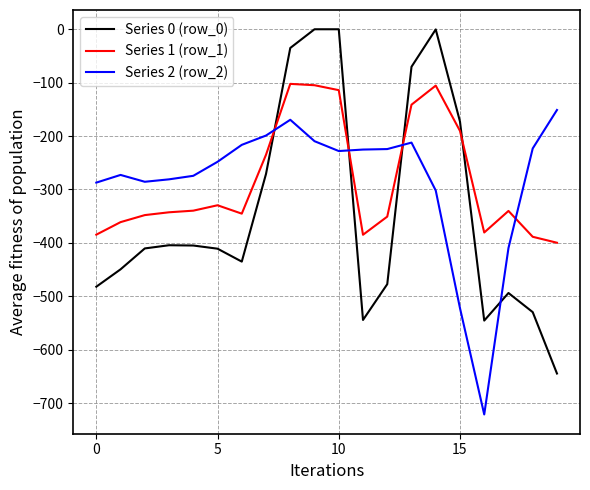

What are all the series names shown in the legend?

Series 0 (row_0), Series 1 (row_1), Series 2 (row_2)